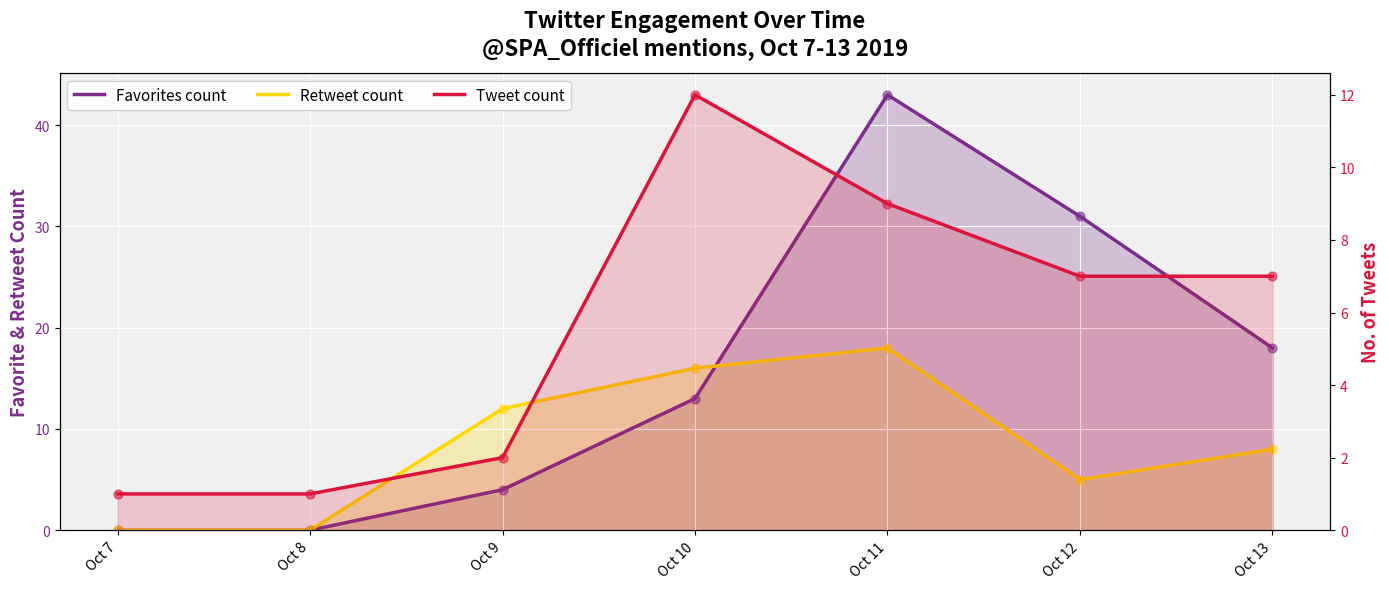

Which series contains the highest Y value?

Favorites count